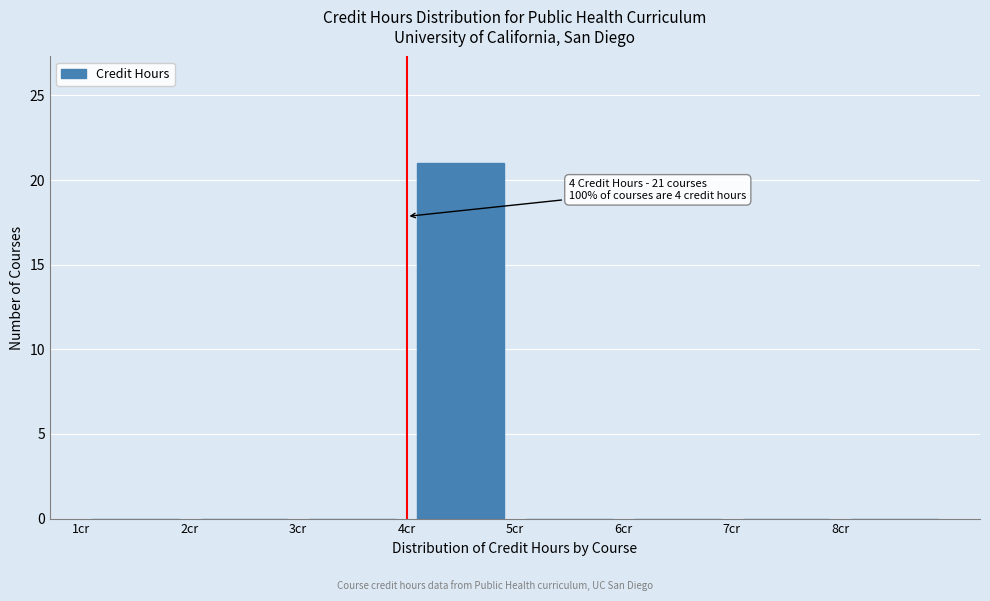

Which range on the x-axis has the tallest bar?

4 to 5